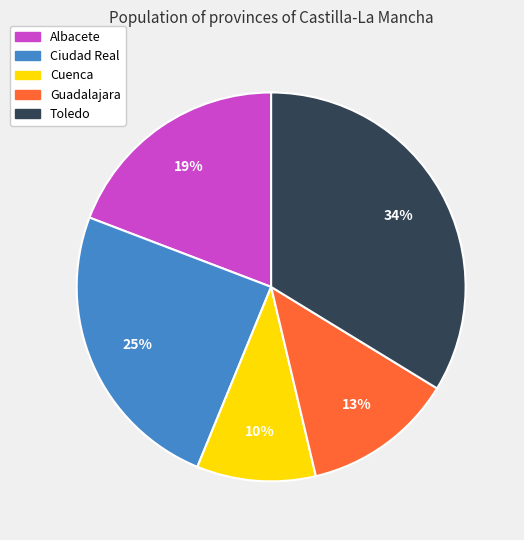

Combined, do Albacete and Cuenca account for over 50%?

No